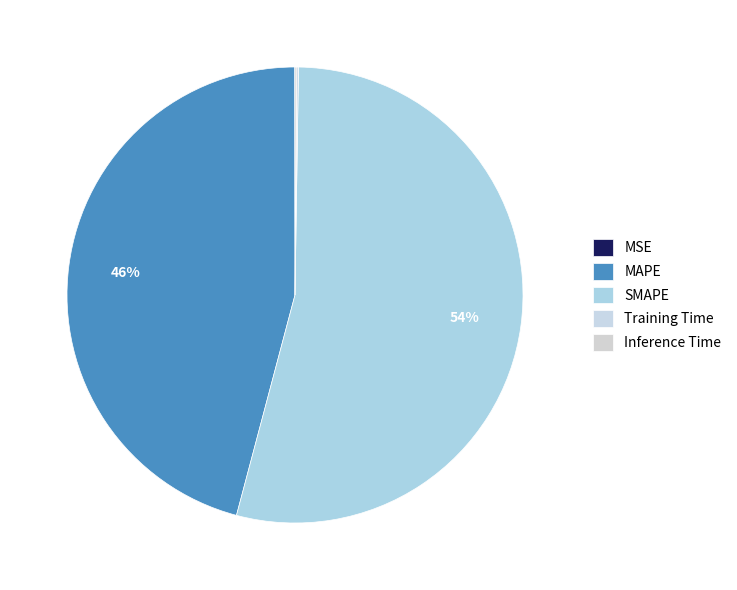

Does SMAPE represent more than half of the total?

Yes